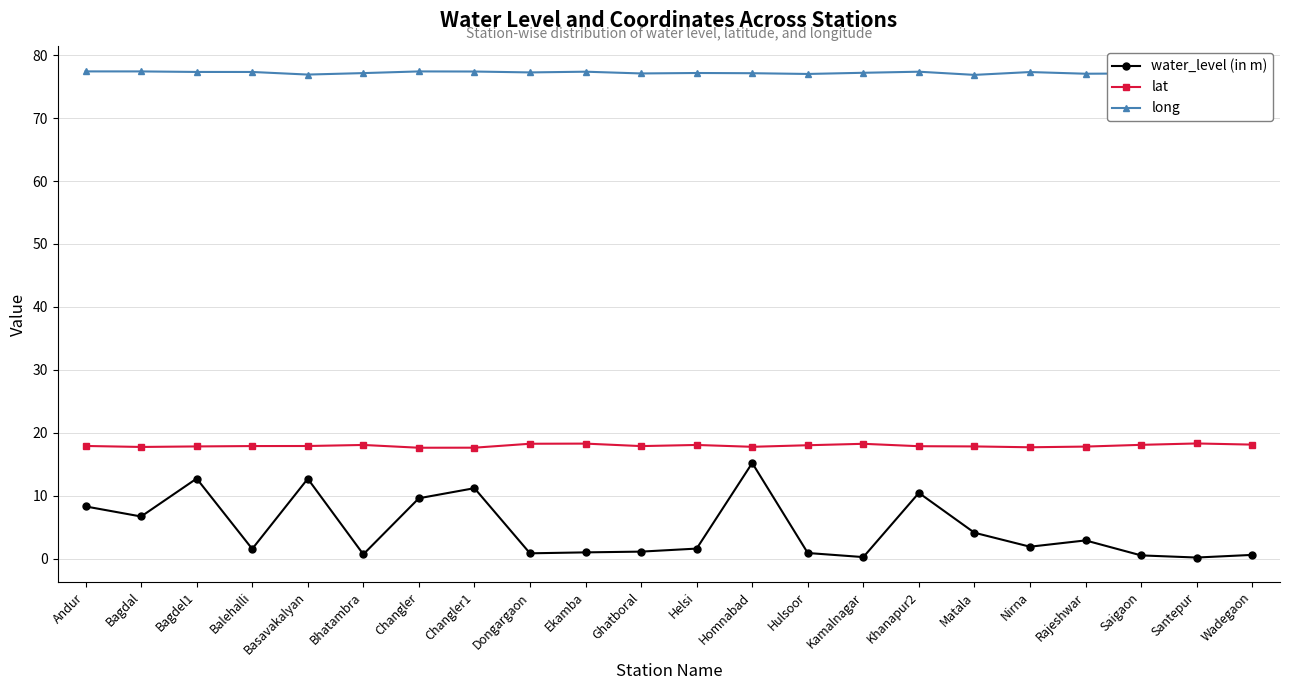

True or false: long has a value of 17.1 at Matala.

False